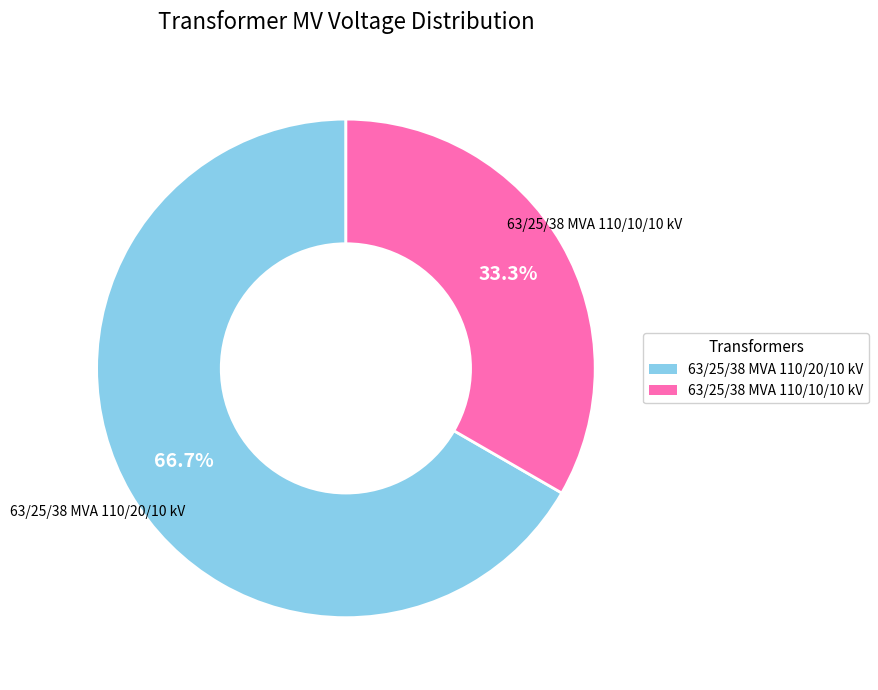

How many segments does this pie chart have?

2